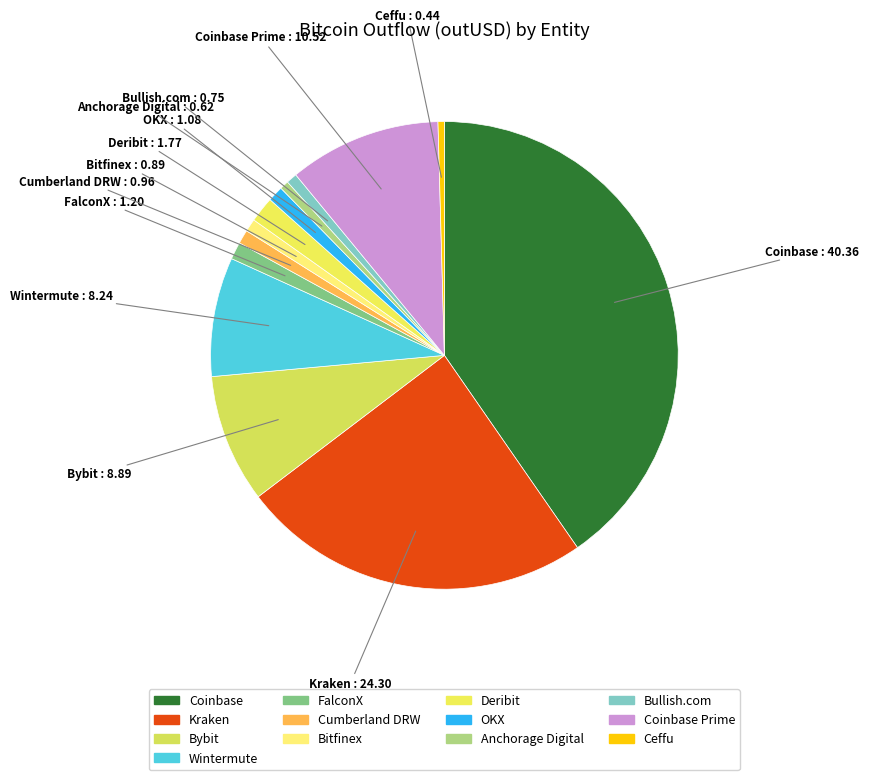

What is the largest slice in the pie chart?

Coinbase